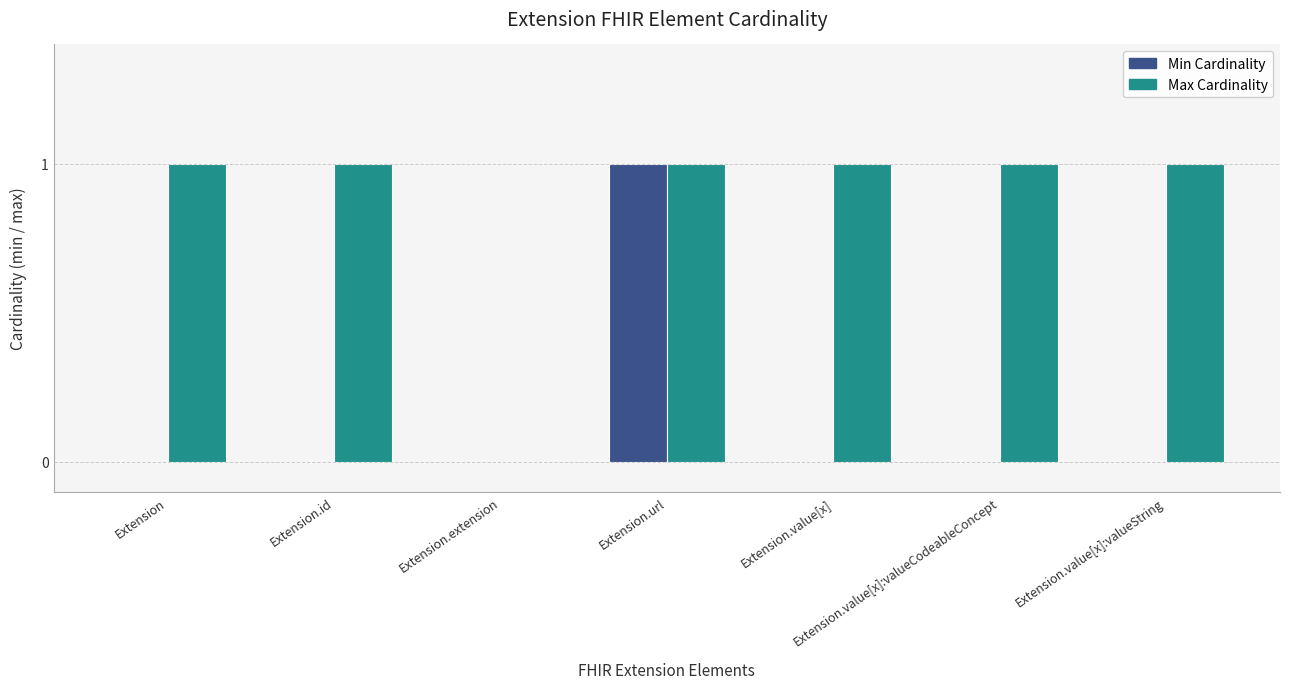

True or false: Max Cardinality has a value of 1 at Extension.

True